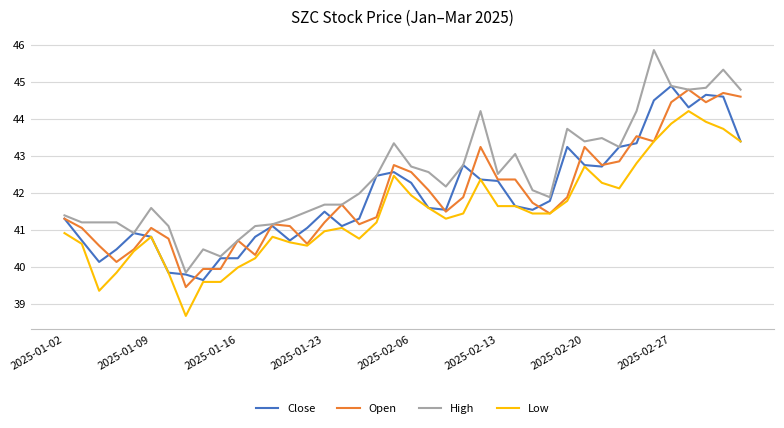

What is the minimum value shown in the chart?

38.7